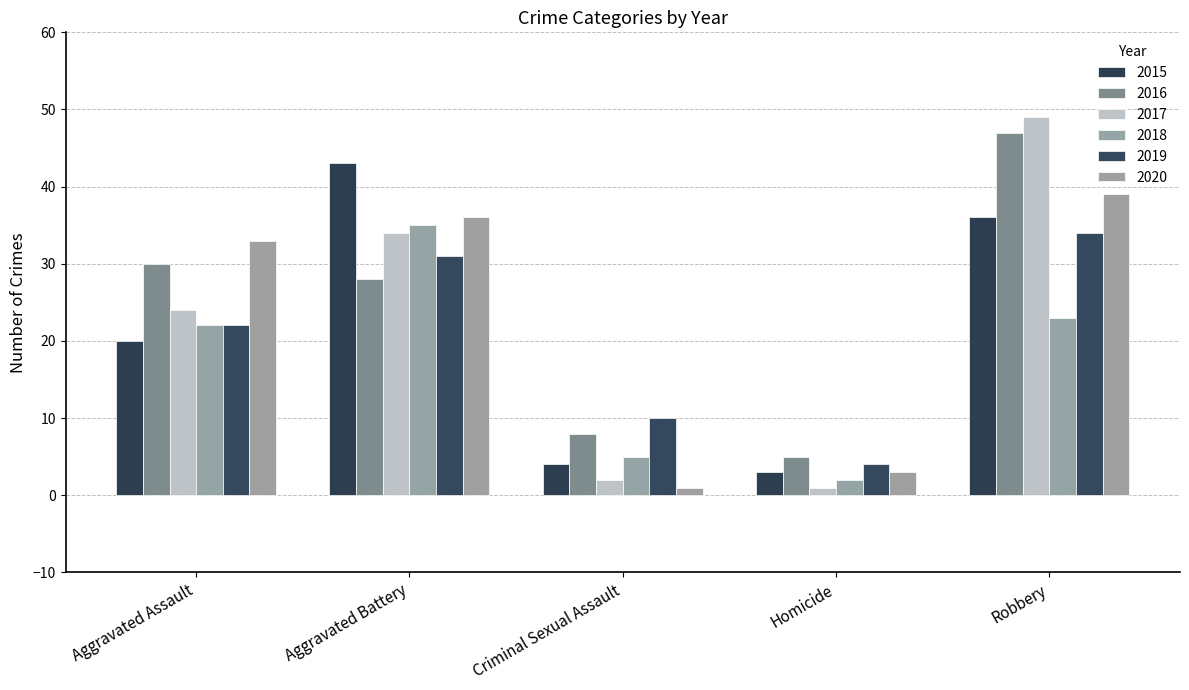

How many groups of bars are there?

5